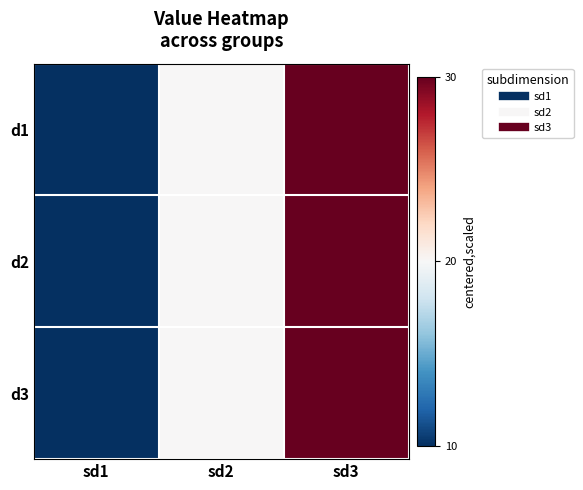

What is the minimum value shown in the chart?

10